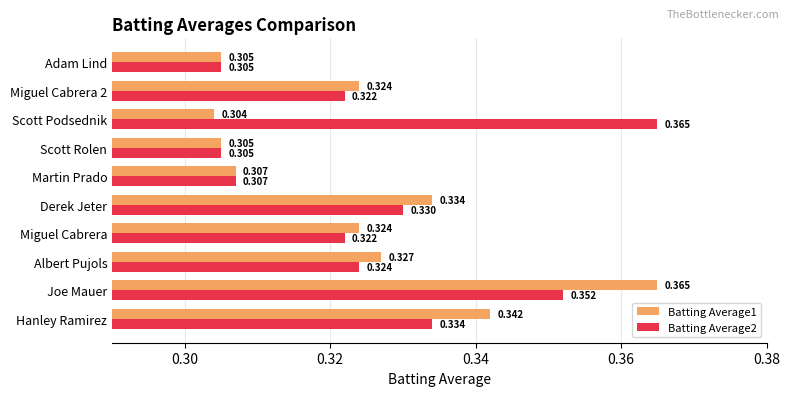

Which category has the lowest value in the Batting Average1 series?

Scott Podsednik